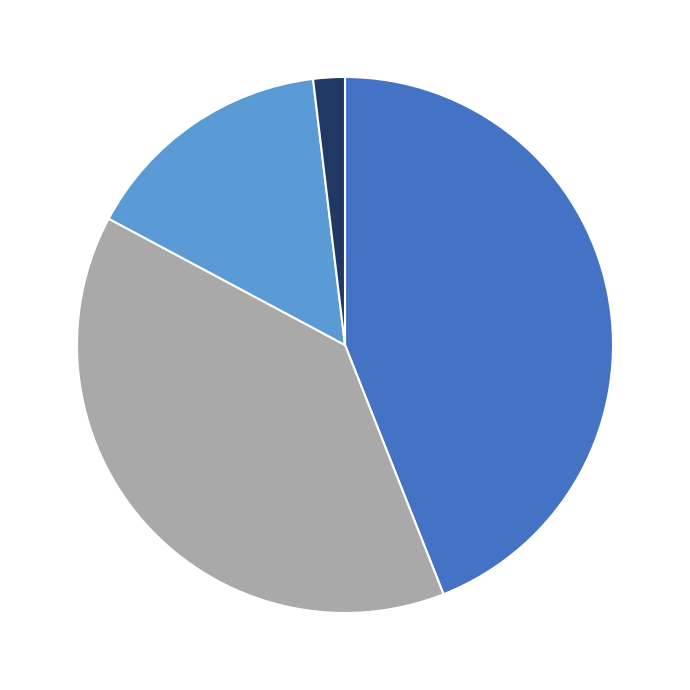

Does any single category account for the majority?

No